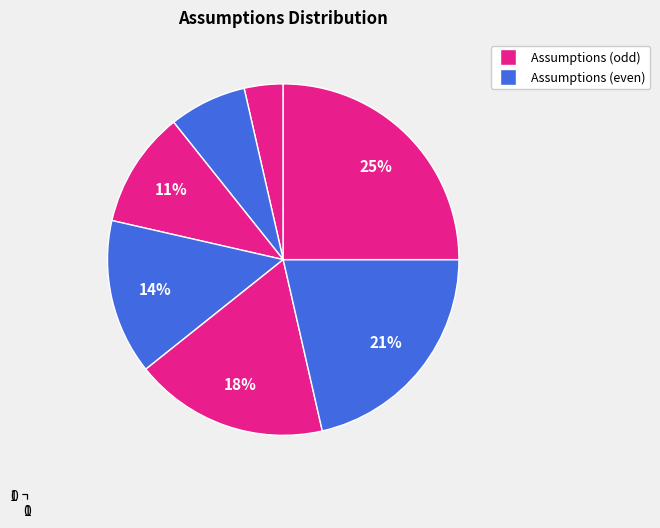

Does any single category account for the majority?

No